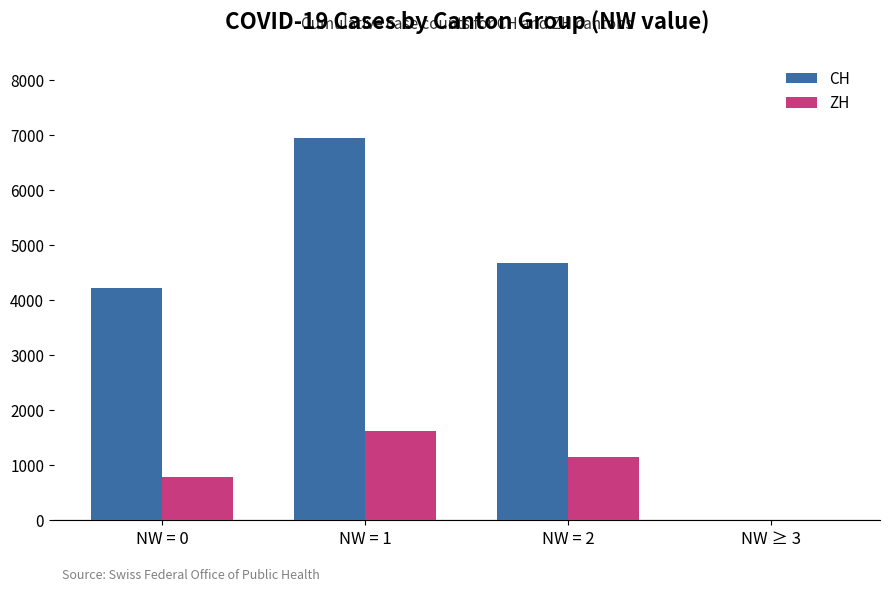

How many groups of bars are there?

4